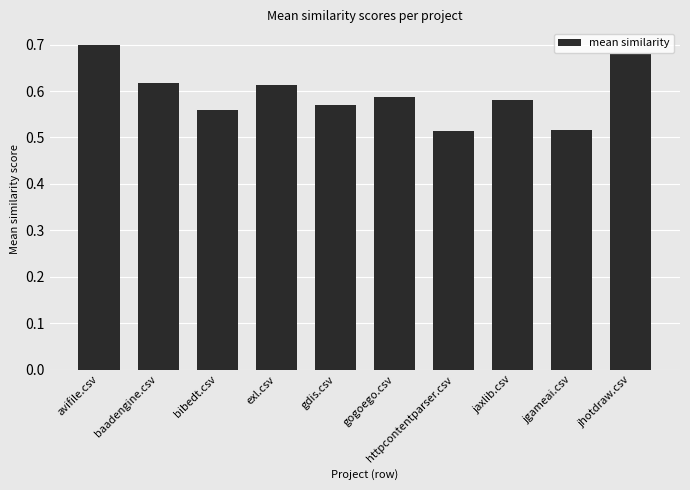

Count the values in the range 0 to 1.

10